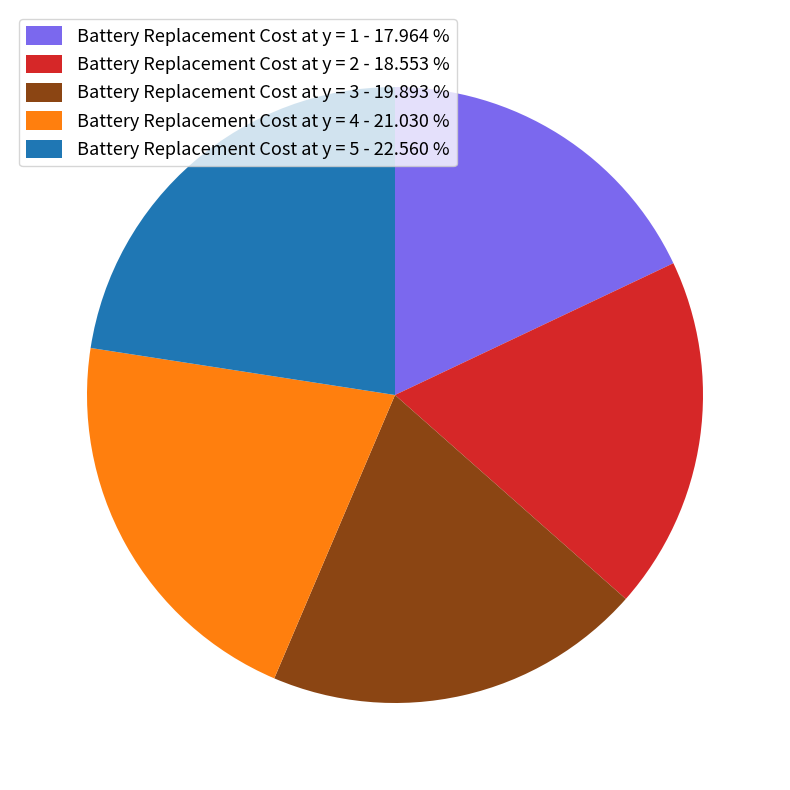

Which slice is the largest?

Battery Replacement Cost at y = 5